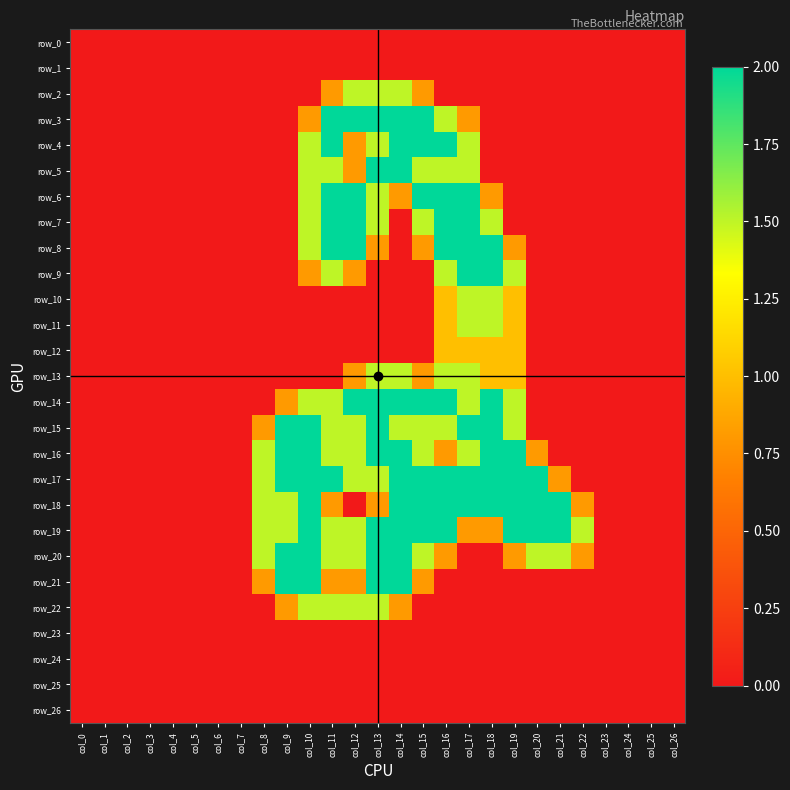

Which series has the largest total across all categories?

row_17